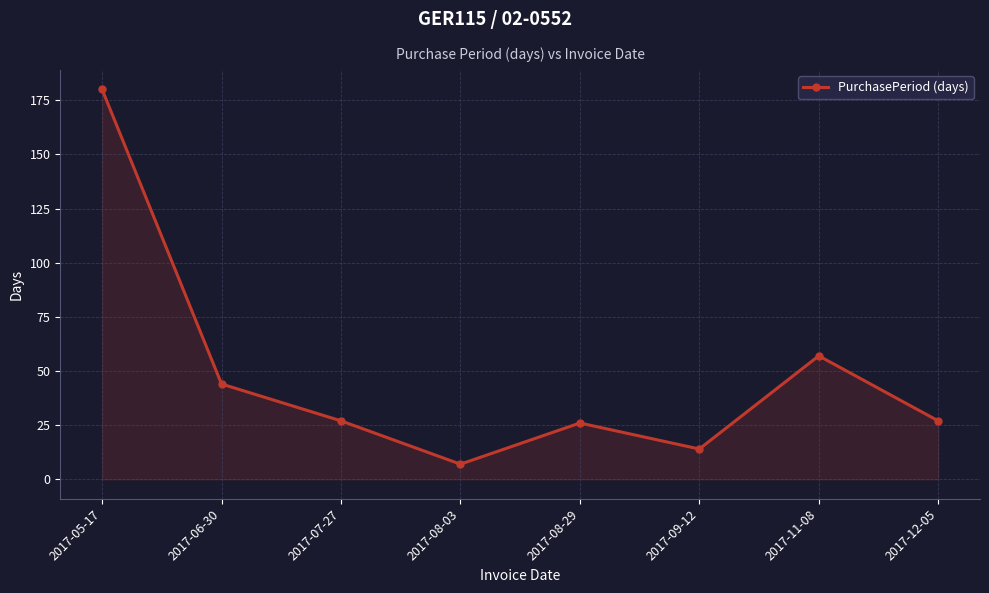

Reading left to right, list all the values displayed in this chart.

180	44	27	7	26	14	57	27